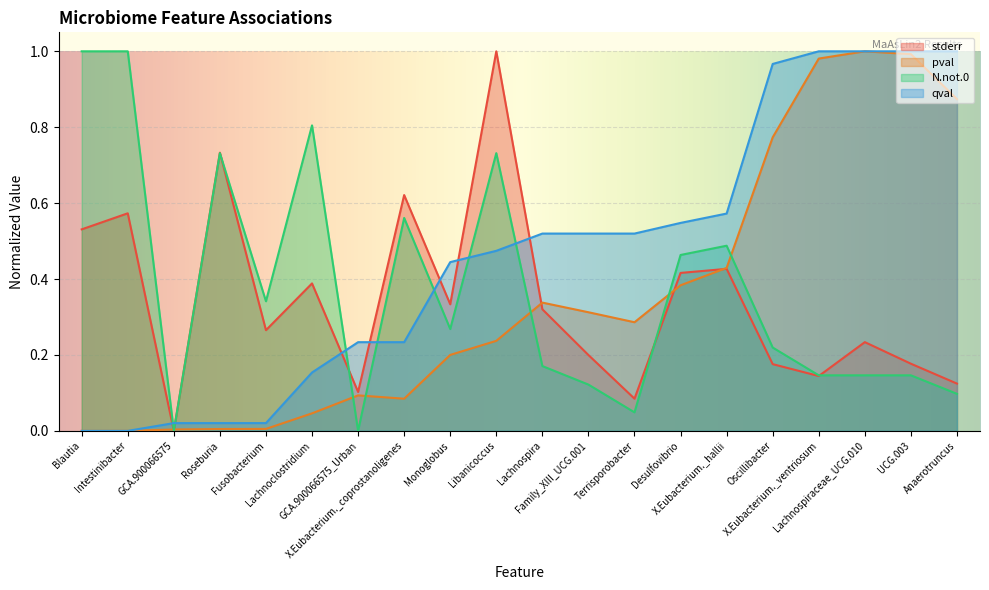

How many intersections are there between pval and qval?

1